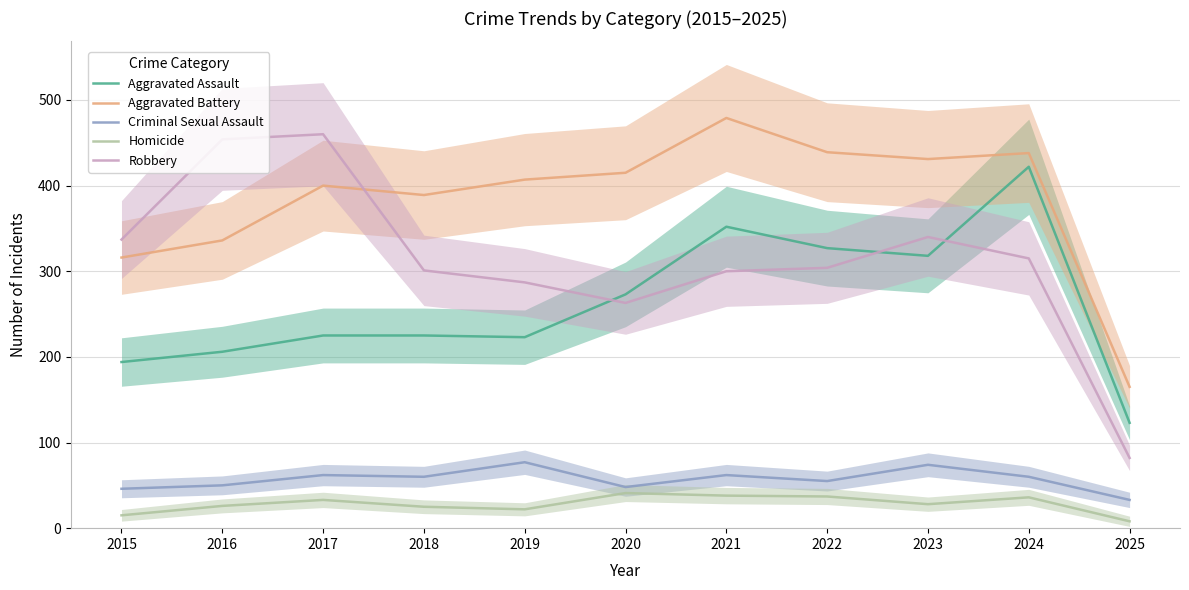

Reading left to right, transcribe all the data shown in this chart.

Aggravated Assault: 2015=194	2016=206	2017=225	2018=225	2019=223	2020=273	2021=352	2022=327	2023=318	2024=422	2025=123
Aggravated Battery: 2015=316	2016=336	2017=400	2018=389	2019=407	2020=415	2021=479	2022=439	2023=431	2024=438	2025=165
Criminal Sexual Assault: 2015=46	2016=50	2017=62	2018=60	2019=77	2020=48	2021=62	2022=55	2023=74	2024=60	2025=33
Homicide: 2015=15	2016=26	2017=33	2018=25	2019=22	2020=41	2021=38	2022=37	2023=28	2024=36	2025=8
Robbery: 2015=337	2016=454	2017=460	2018=301	2019=287	2020=263	2021=300	2022=304	2023=340	2024=315	2025=82